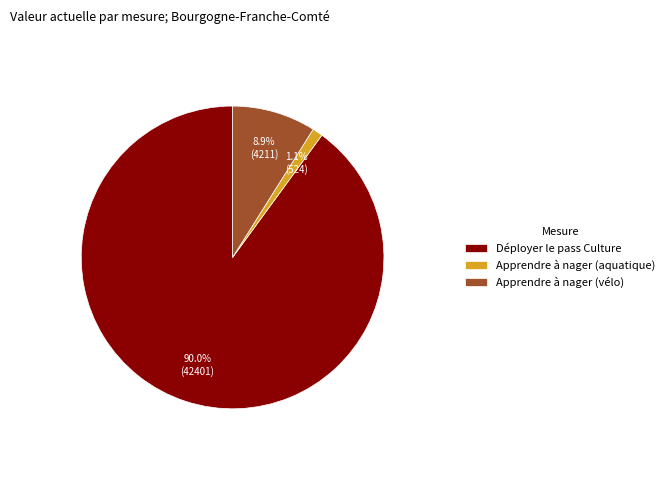

Which has a higher value, Déployer le pass Culture or Apprendre à nager (aquatique)?

Déployer le pass Culture